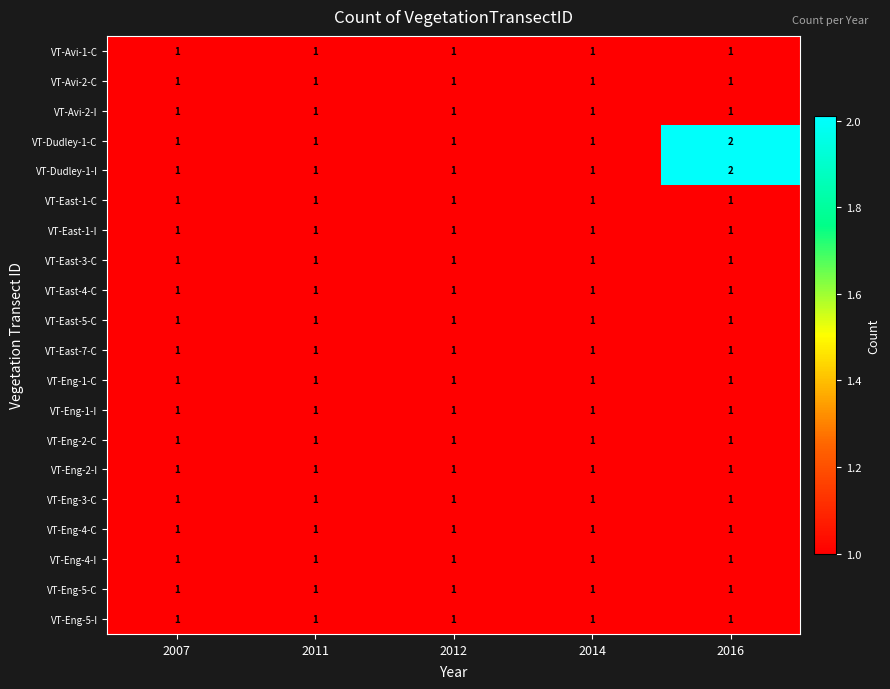

True or false: VT-Avi-2-C has a value of 1 at 2007.

True